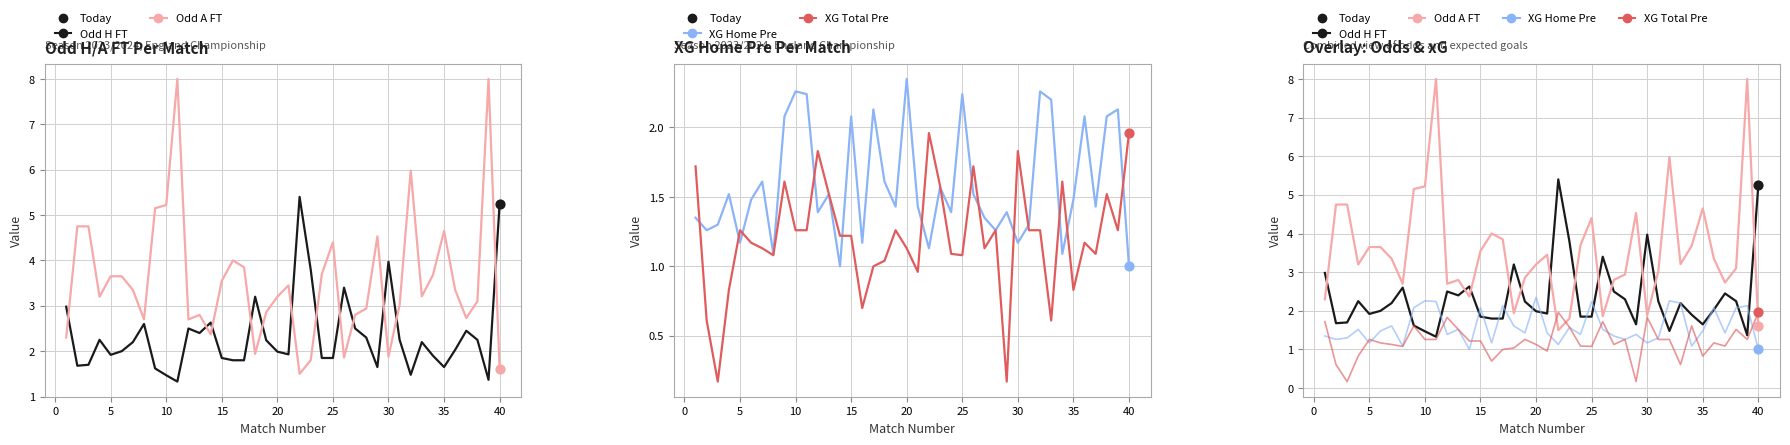

Which series has the largest Y range (max minus min)?

Odd A FT